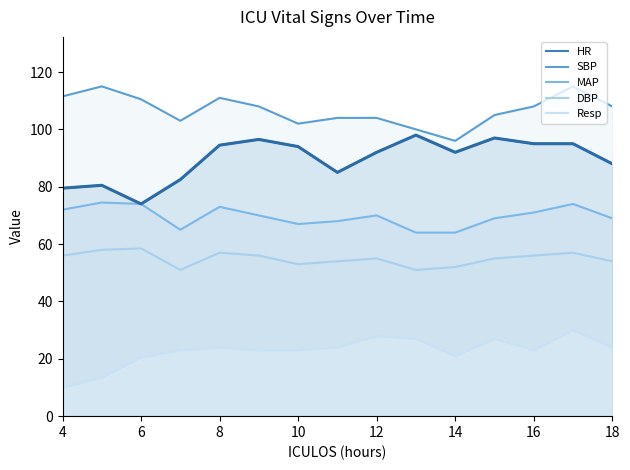

What are all the series names shown in the legend?

HR, SBP, MAP, DBP, Resp